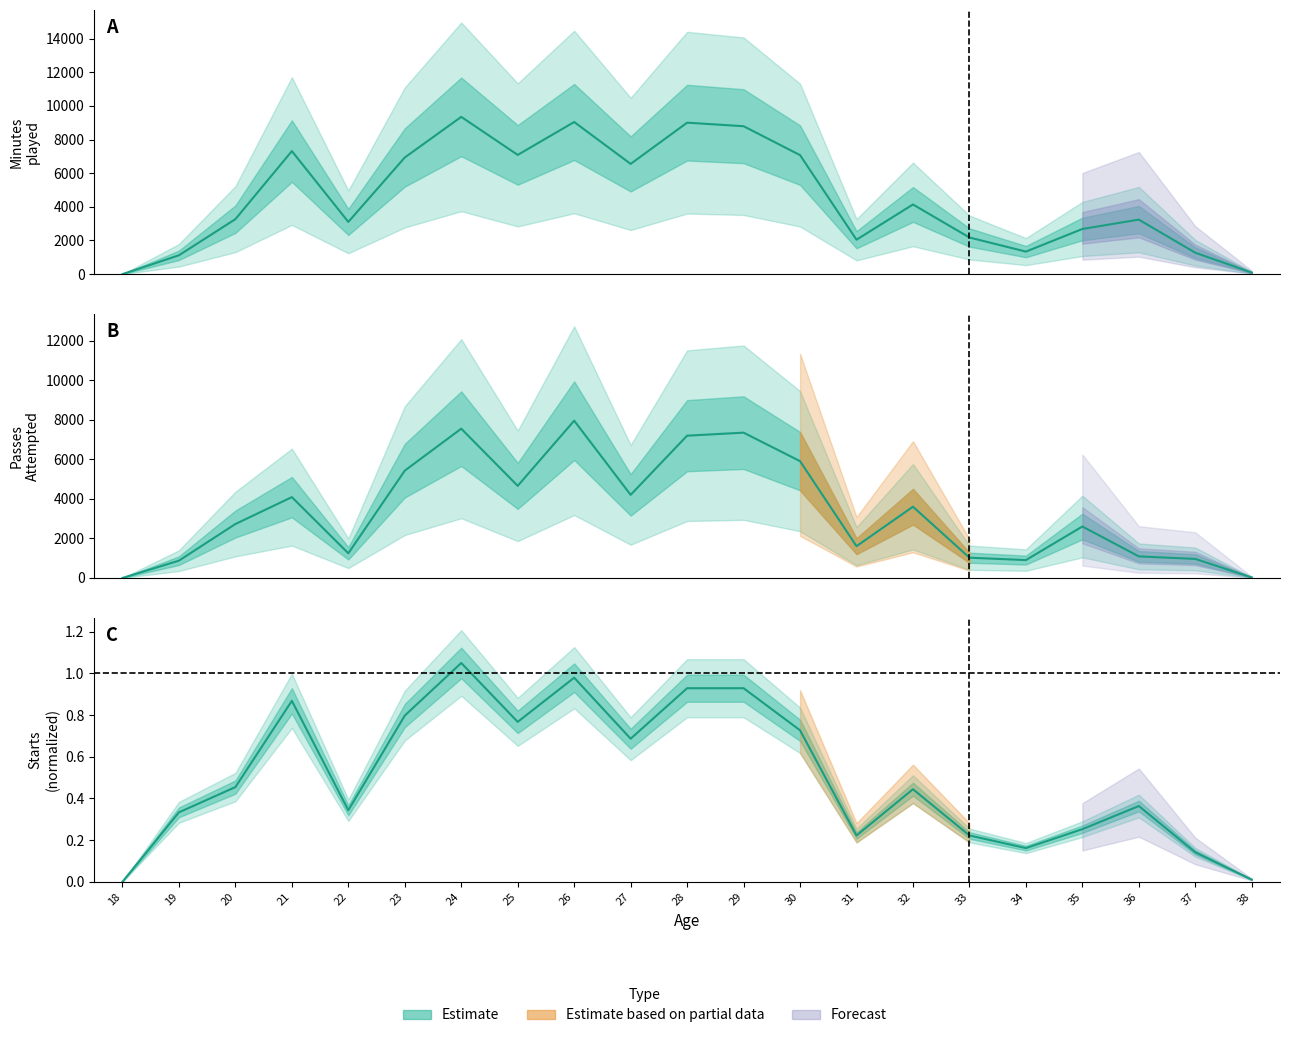

True or false: Passes_Attempted and Starts cross at least once.

False